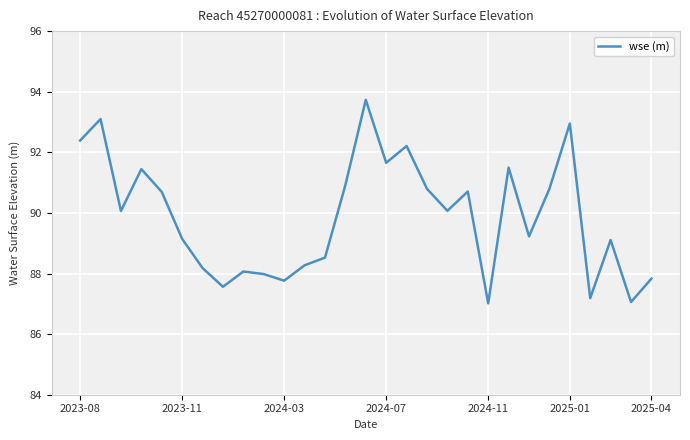

What is the difference between the maximum and minimum values?

6.7